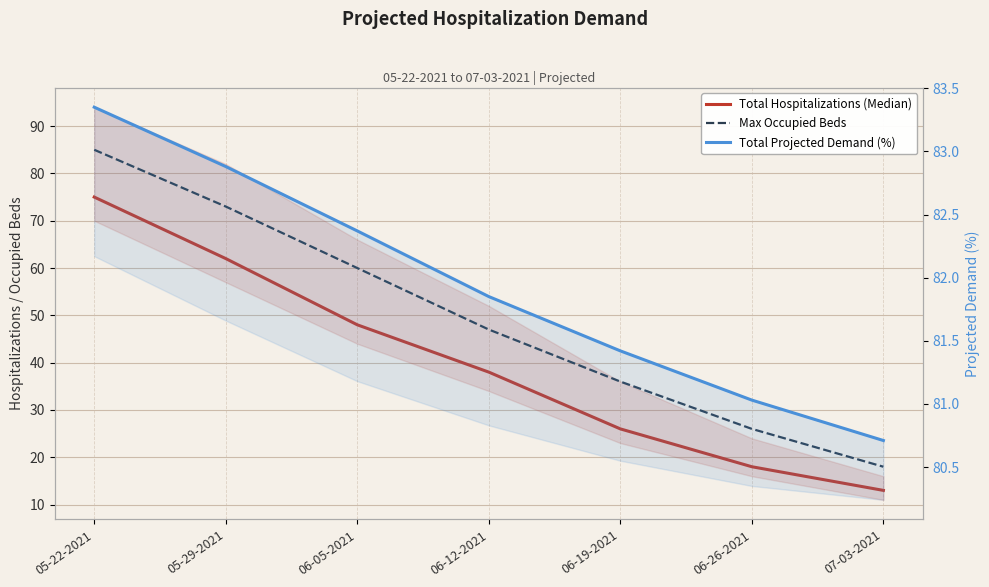

The value of Total Projected Demand (%) at 06-19-2021 is 106.1. True or false?

False